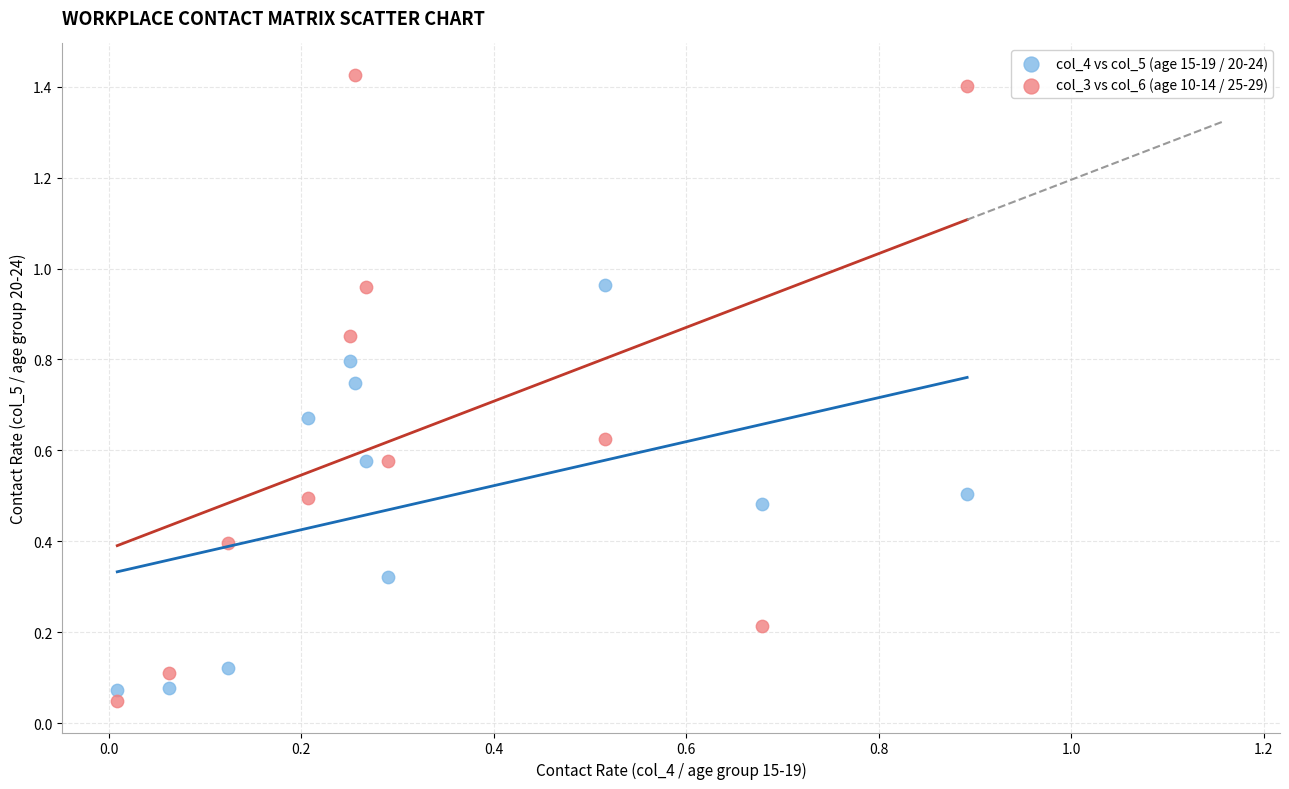

Which series contains the highest Y value?

col_3 vs col_6 (age 10-14 / 25-29)